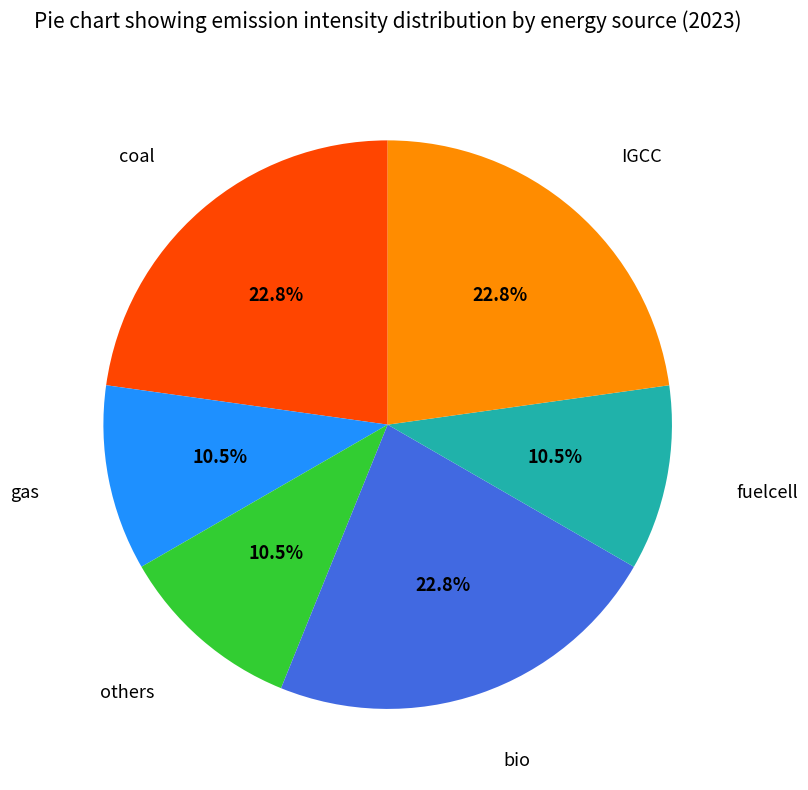

Is there any slice that represents more than half of the pie?

No